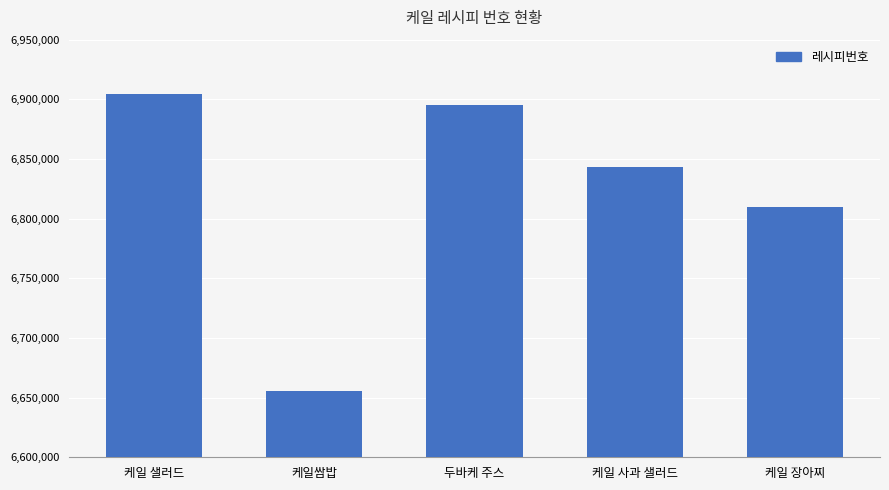

Reading left to right, transcribe all the data shown in this chart.

케일 샐러드=6904256	케일쌈밥=6655244	두바케 주스=6895235	케일 사과 샐러드=6843683	케일 장아찌=6809685